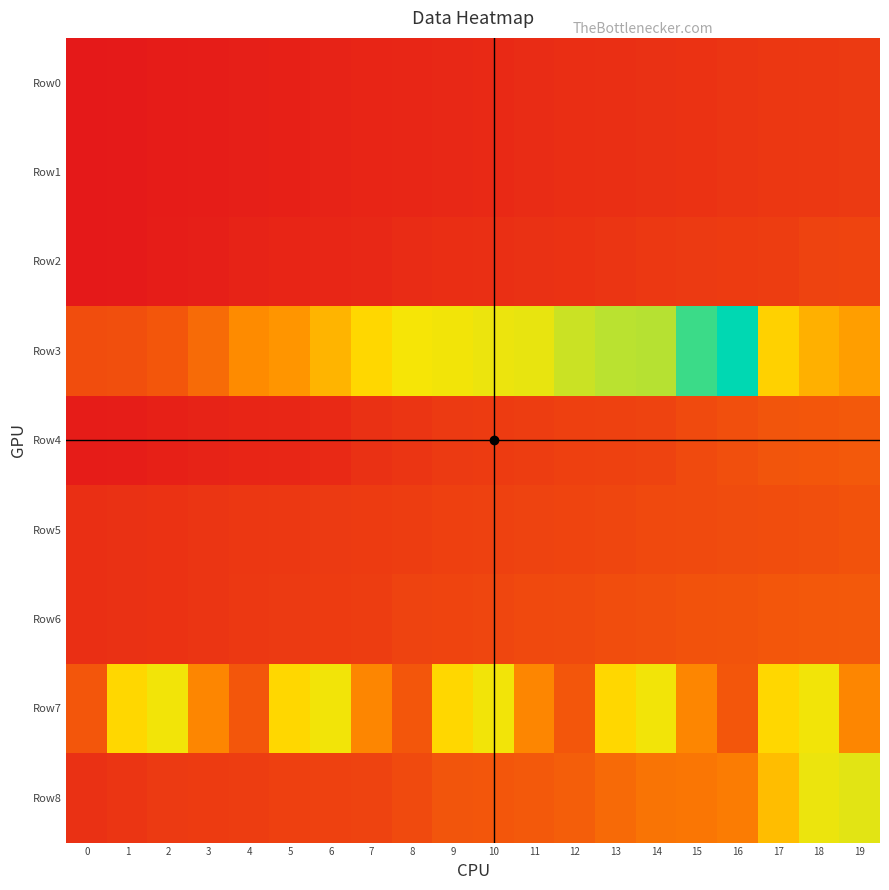

At how many categories does at least one series exceed 162?

8